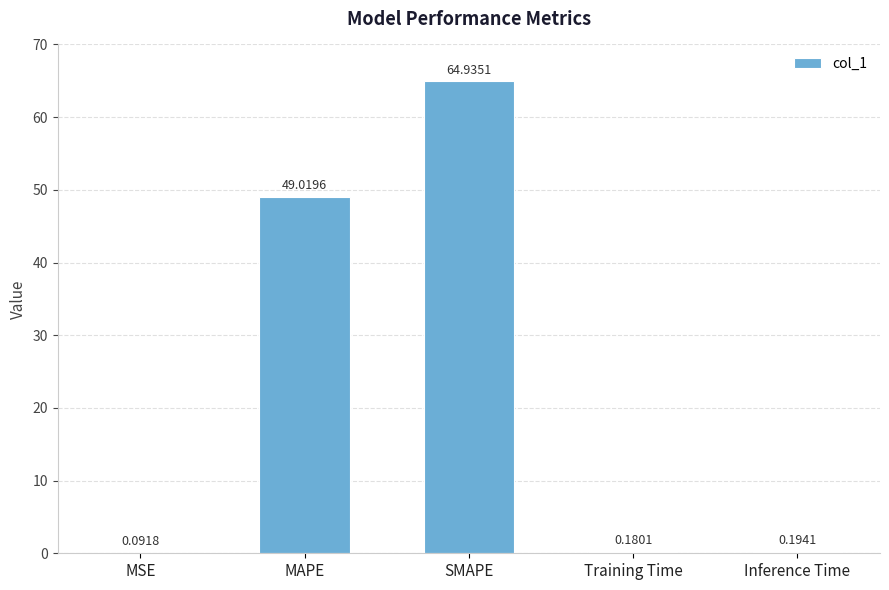

Which label corresponds to the largest value in the chart?

SMAPE